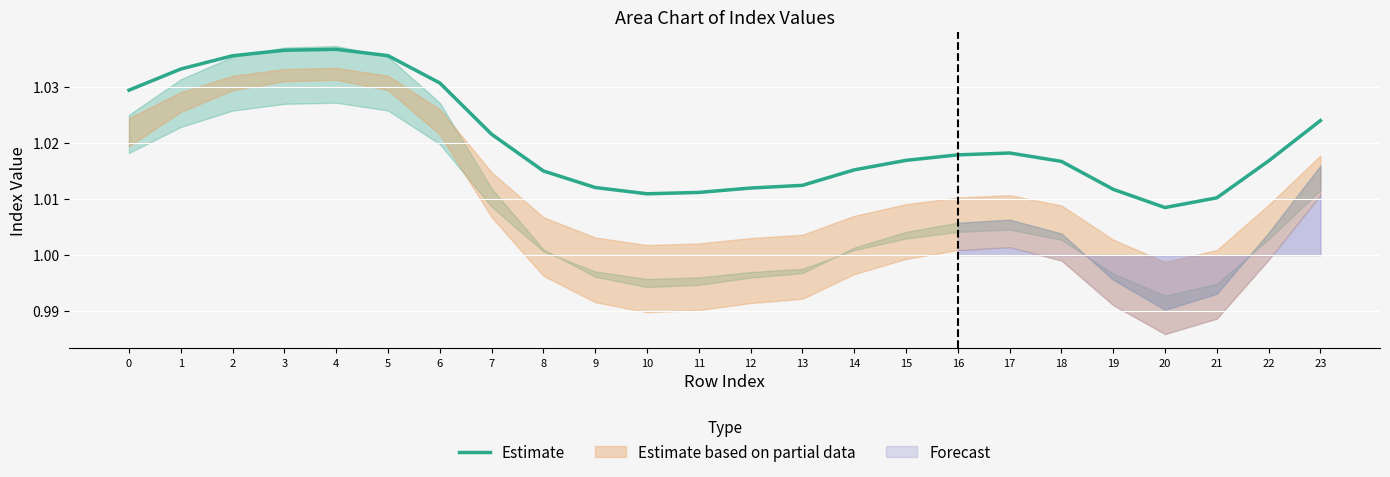

True or false: the data has more than 2 interior local peaks.

False